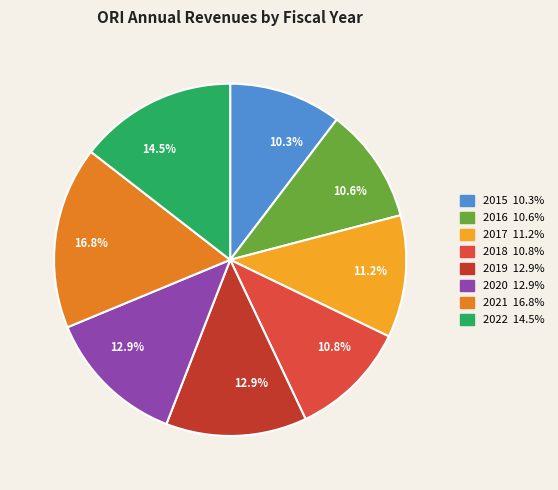

To the nearest percent, what percentage of the pie is 2017?

11%